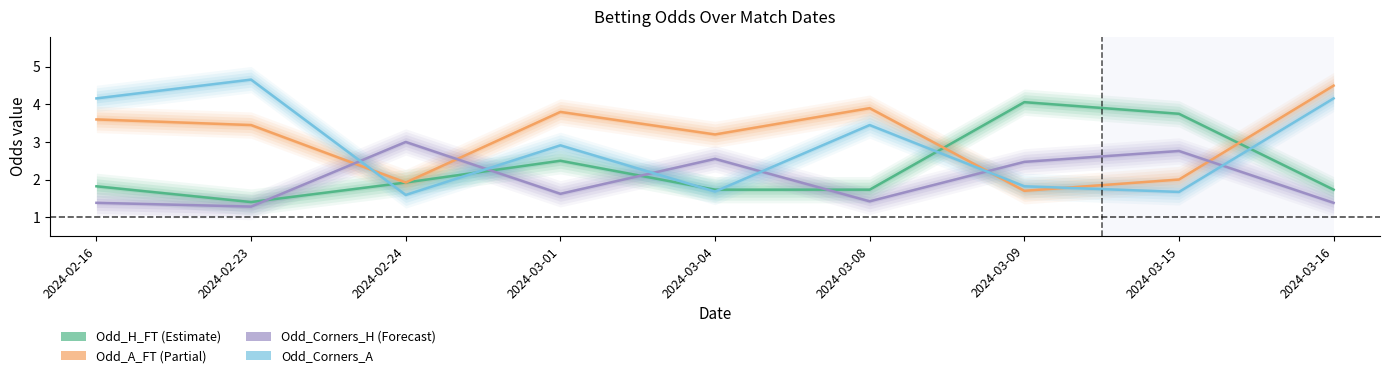

List the series in order of their overall mean, lowest first.

Odd_Corners_H, Odd_H_FT, Odd_Corners_A, Odd_A_FT